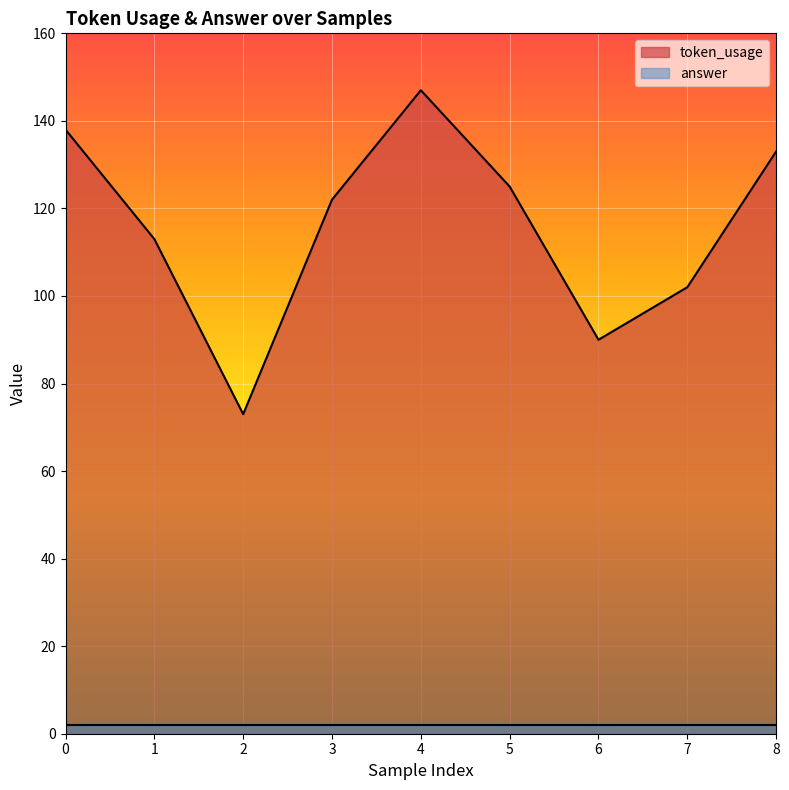

What is the difference between the values at 5 and 1?

12